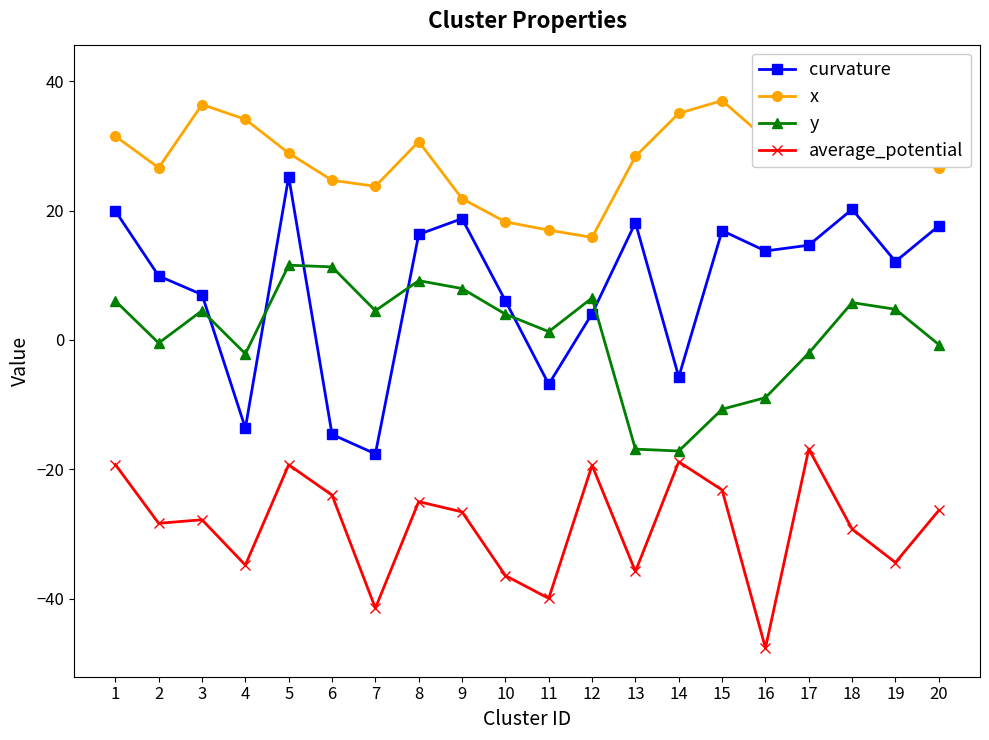

In y, how many points are higher than both neighbors (excluding endpoints)?

5